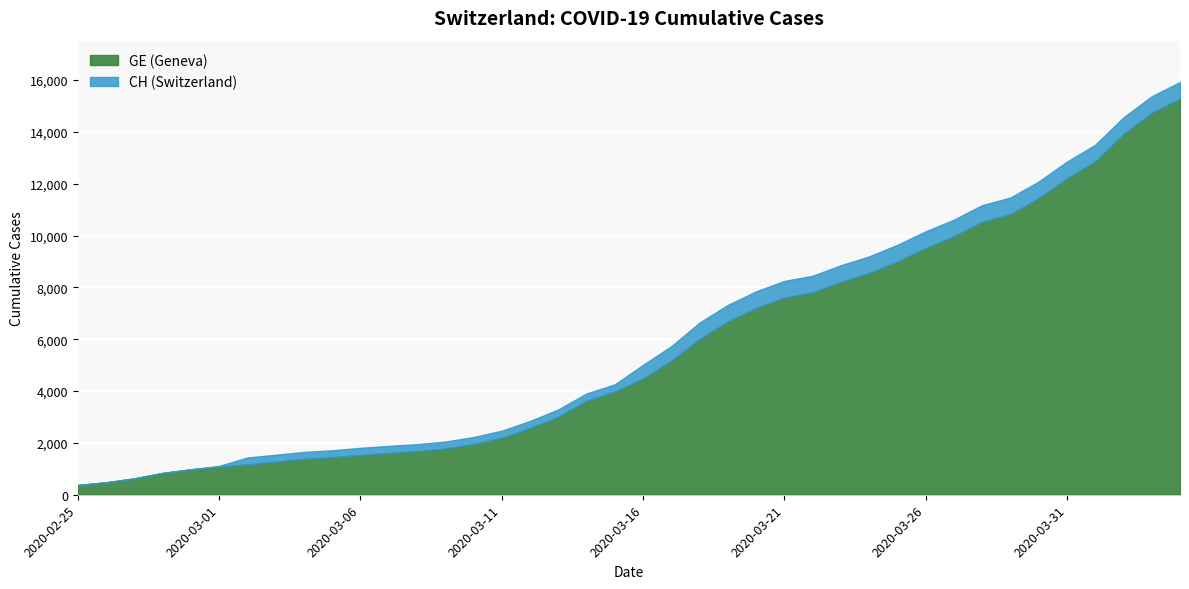

Read the CH value at 2020-03-23, to the nearest 10.

8860